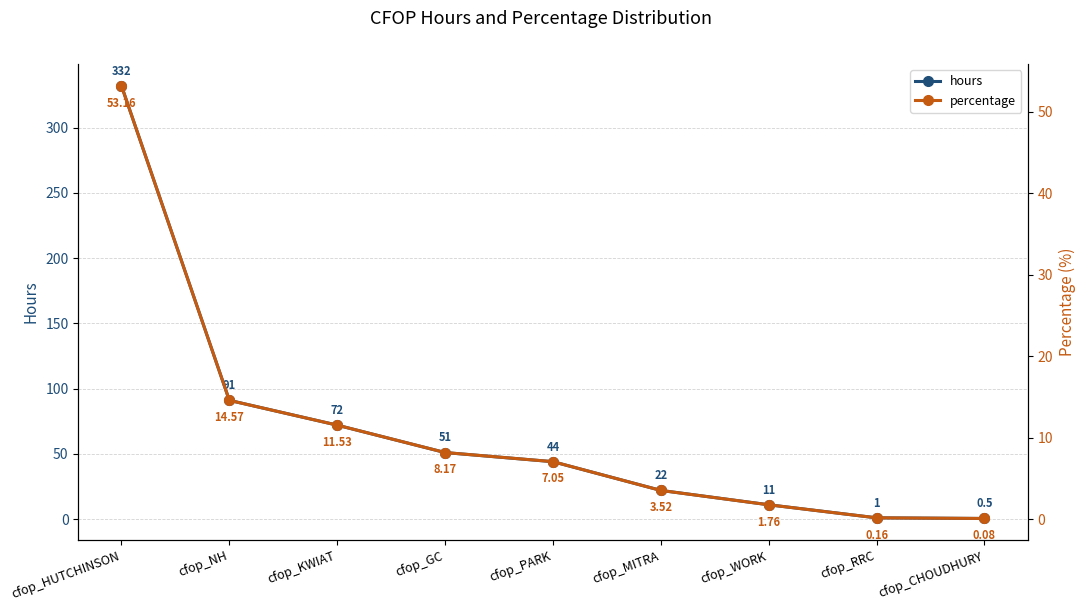

True or false: percentage has a value of 1.3 at cfop_MITRA.

False